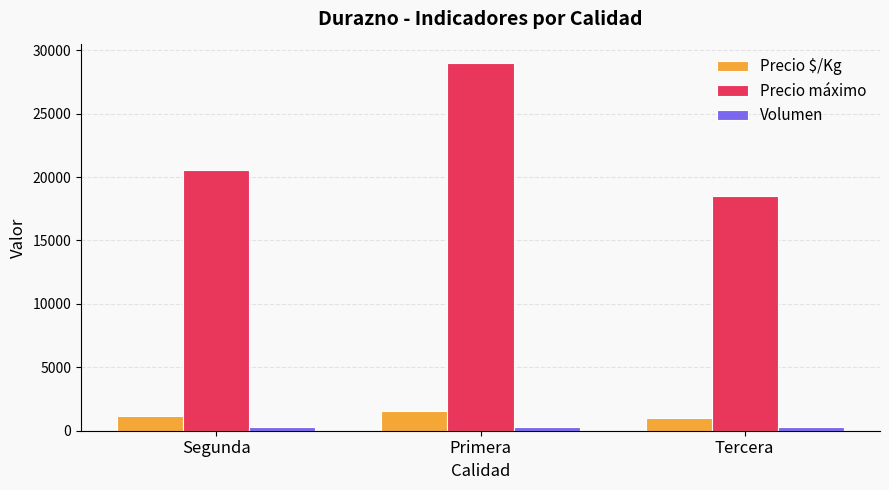

How many data points does each series have?

3